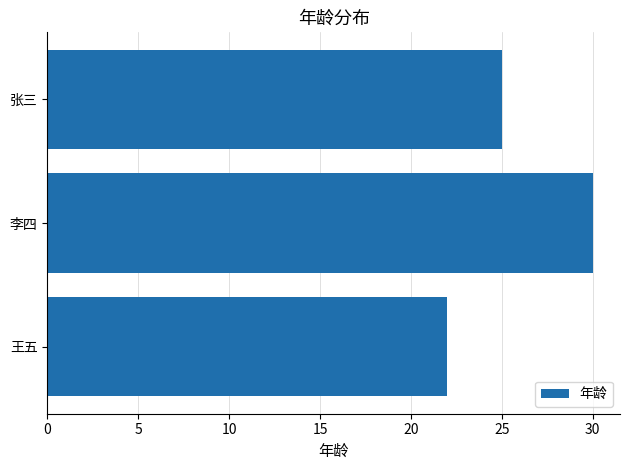

What is the average value?

26